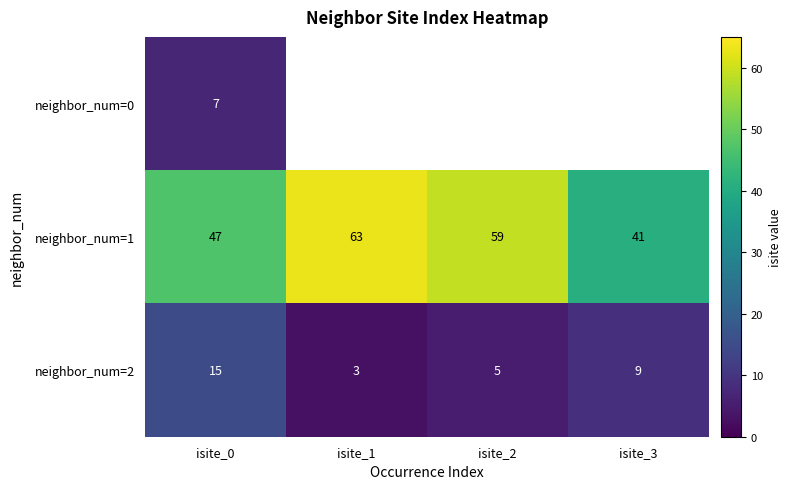

Is it true that neighbor_num=2 equals 5 at isite_3?

False